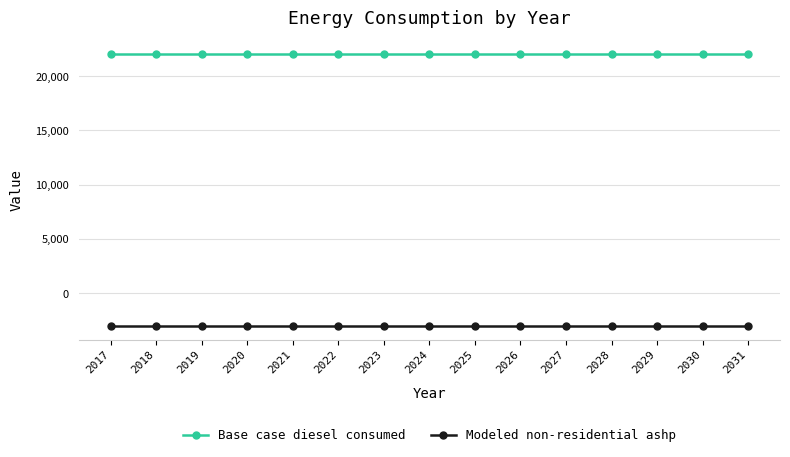

Is it true that Base case diesel consumed equals 22047.8 at 2020?

True